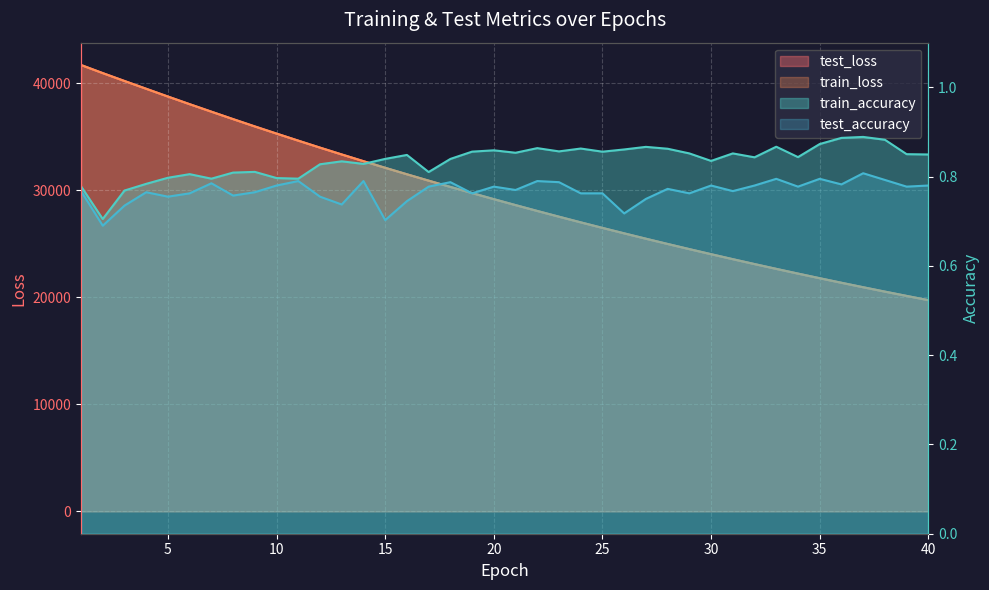

At which label does test_loss first exceed 29178?

1